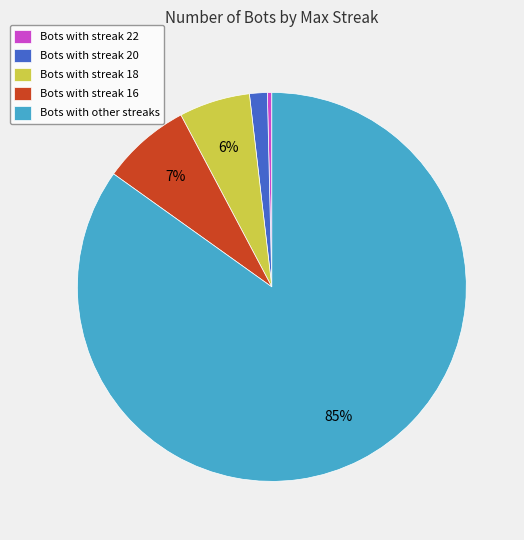

Which has a higher value, Bots with streak 18 or Bots with streak 20?

Bots with streak 18